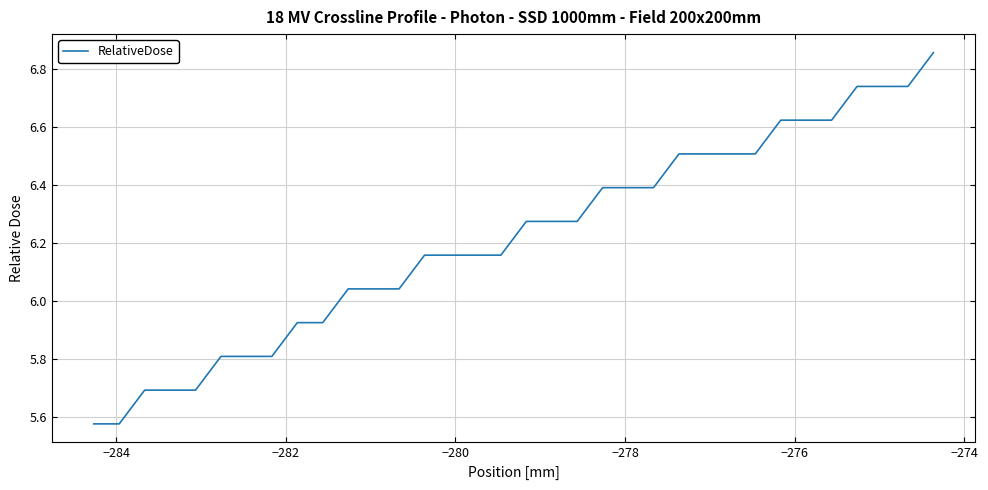

What is the difference between the maximum and minimum values?

1.3